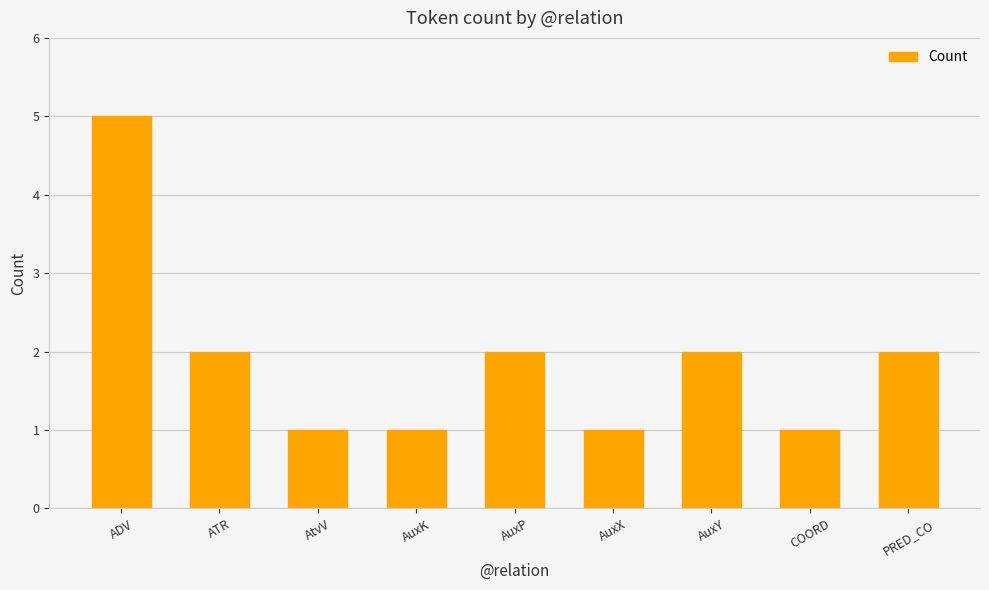

How many distinct data groups are displayed?

1